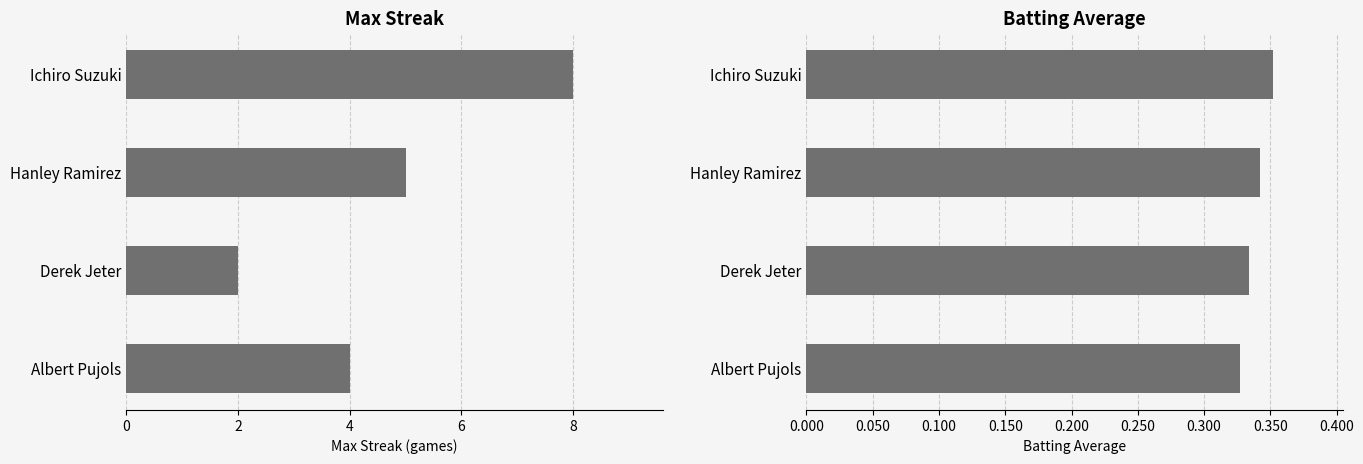

What are all the series names shown in the legend?

Max Streak, Batting Average